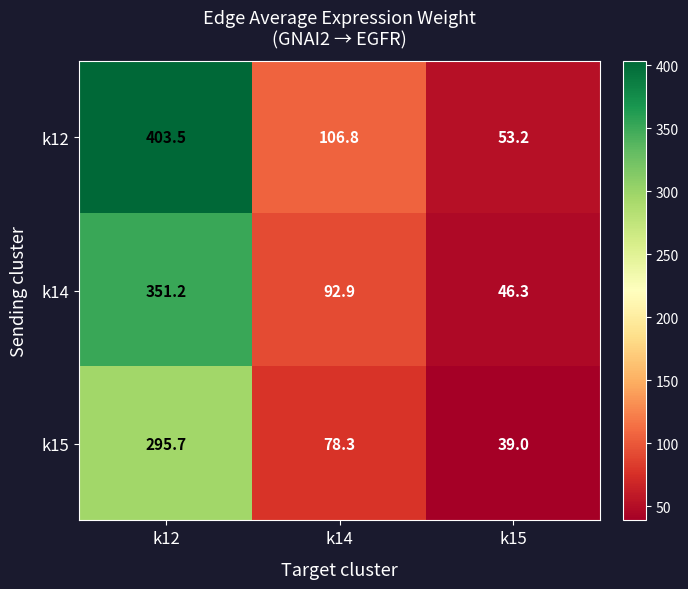

Which series has the largest total across all categories?

k12